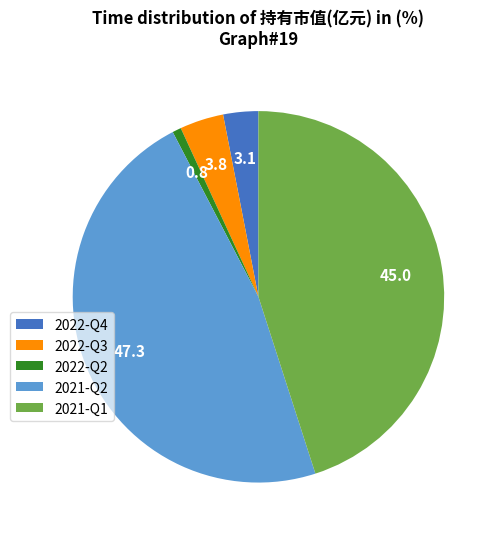

Is it true that 2021-Q2 is 47% of the pie?

True